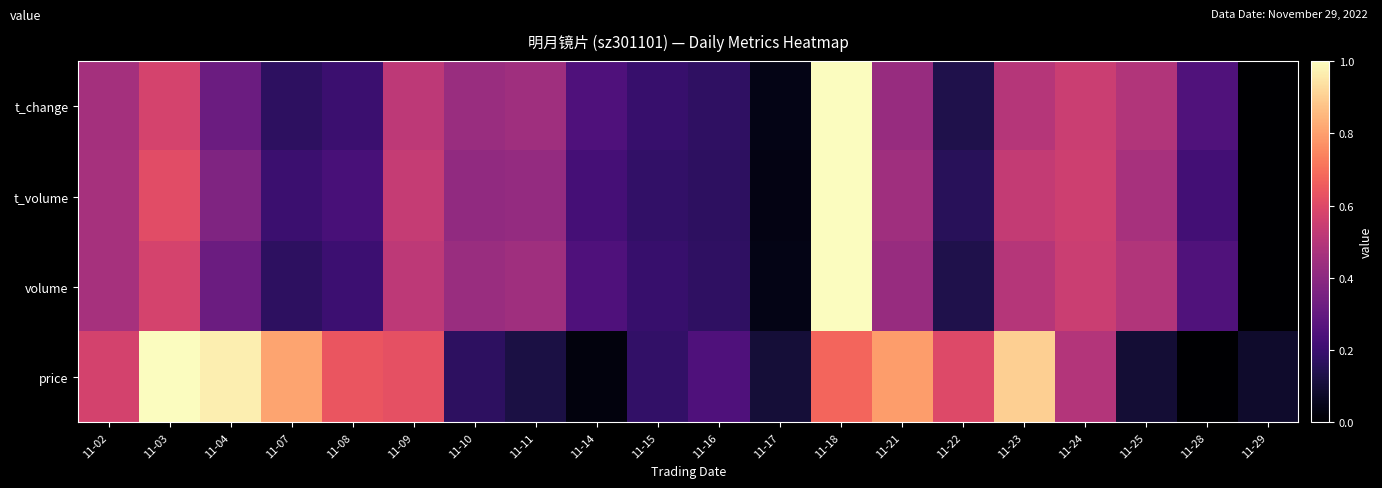

What is the total value across all series at 11-23?

2.4